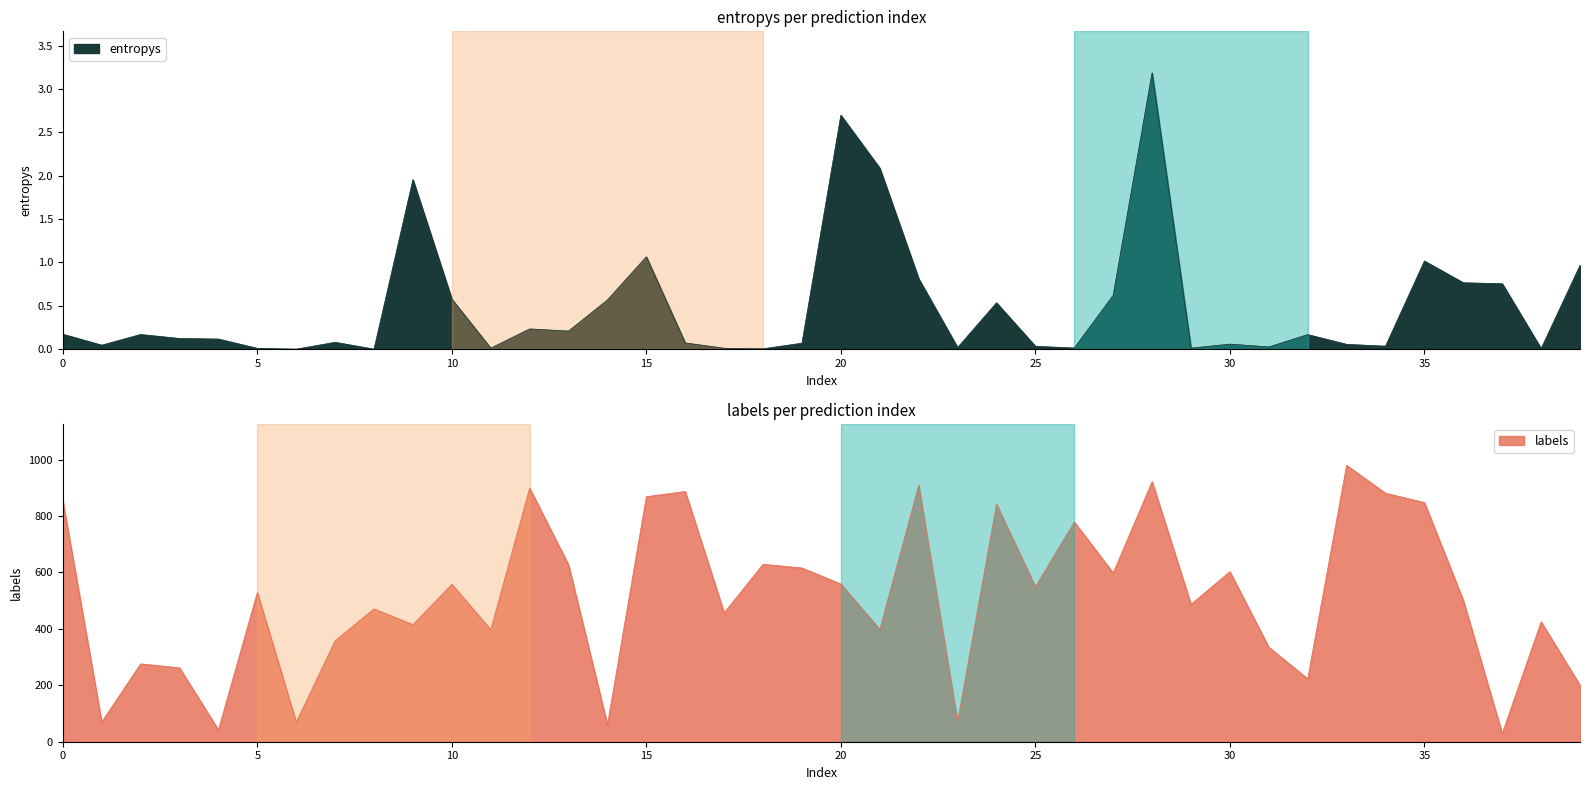

What is the label of the 33rd point from the left?

32